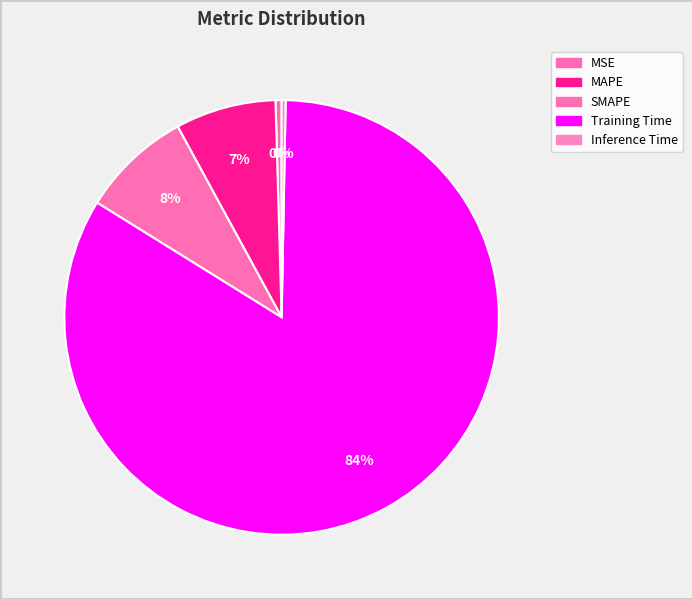

Is the sum of SMAPE and MSE greater than half?

No